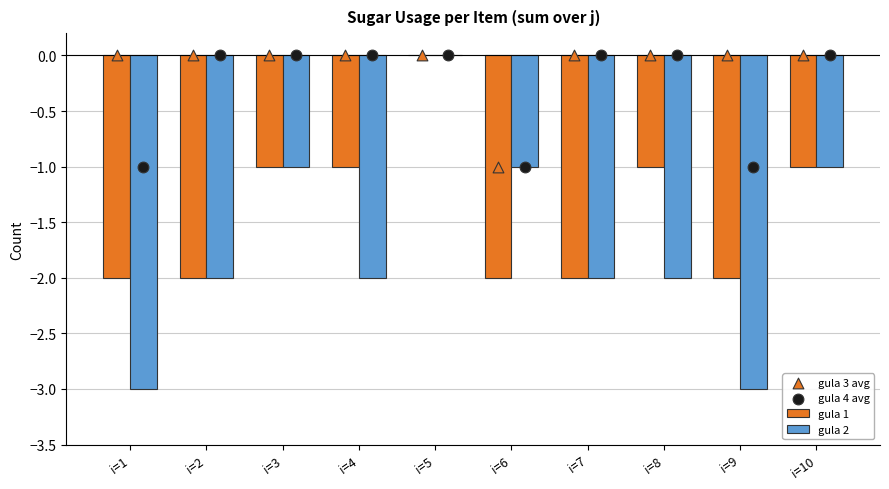

Which series has the widest spread of Y values?

gula 2